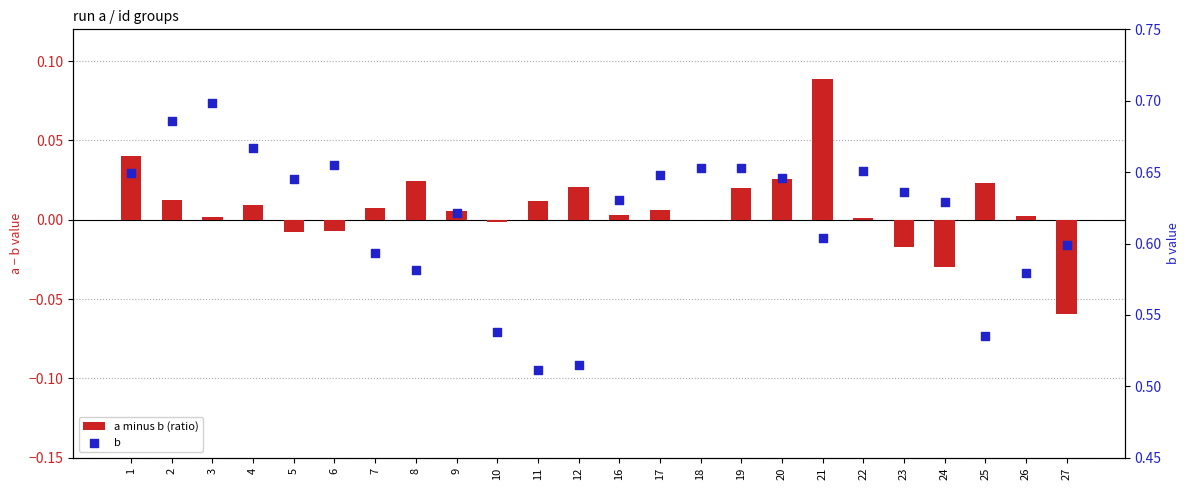

What is the total value across all series at 6?

0.6